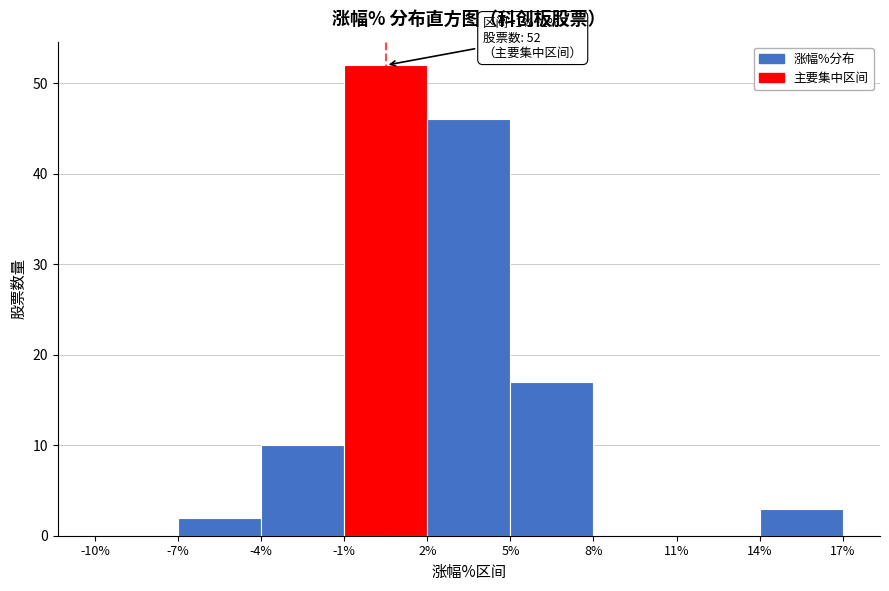

Over which range of the x-axis is the bar tallest?

-1% to 2%